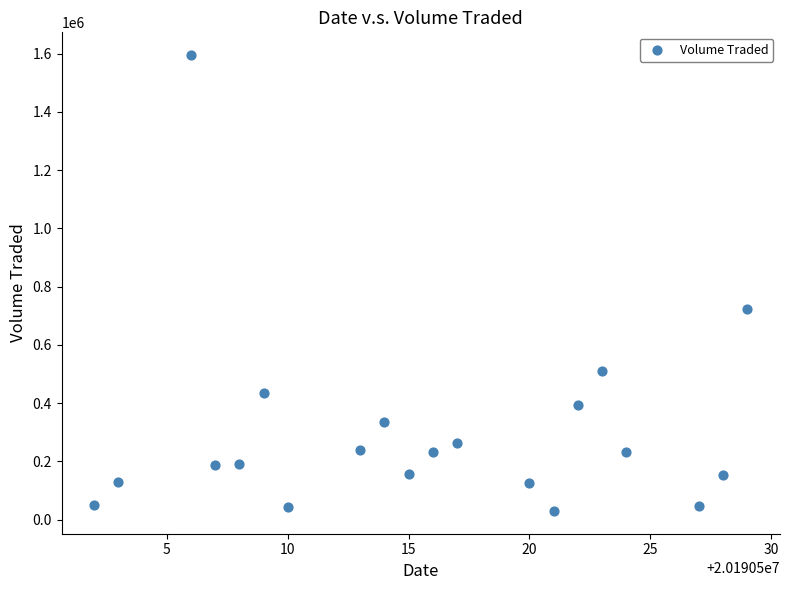

What is the range of Y values (max minus min)?

1565100